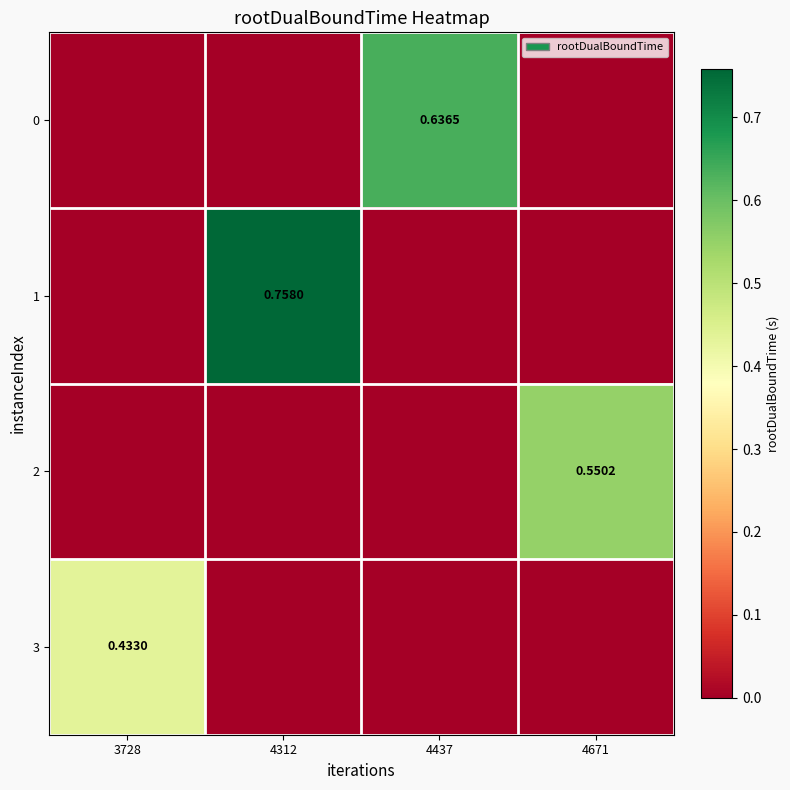

Which series has the widest spread of values?

1